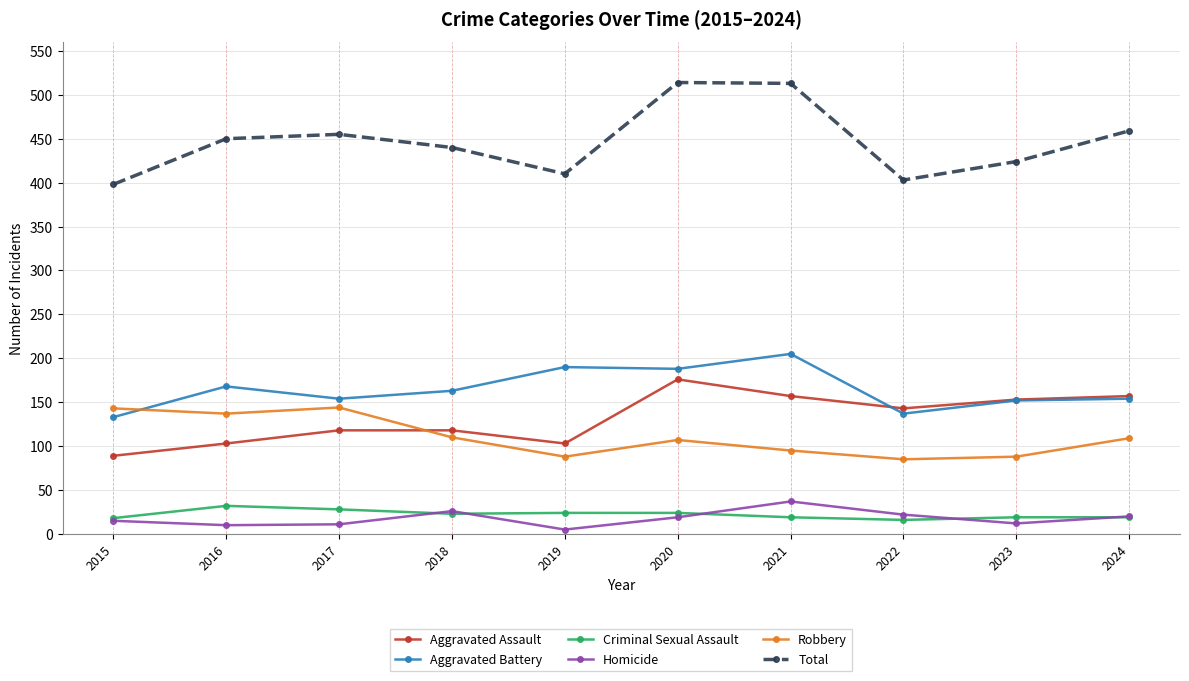

Which series has the largest total across all categories?

Total